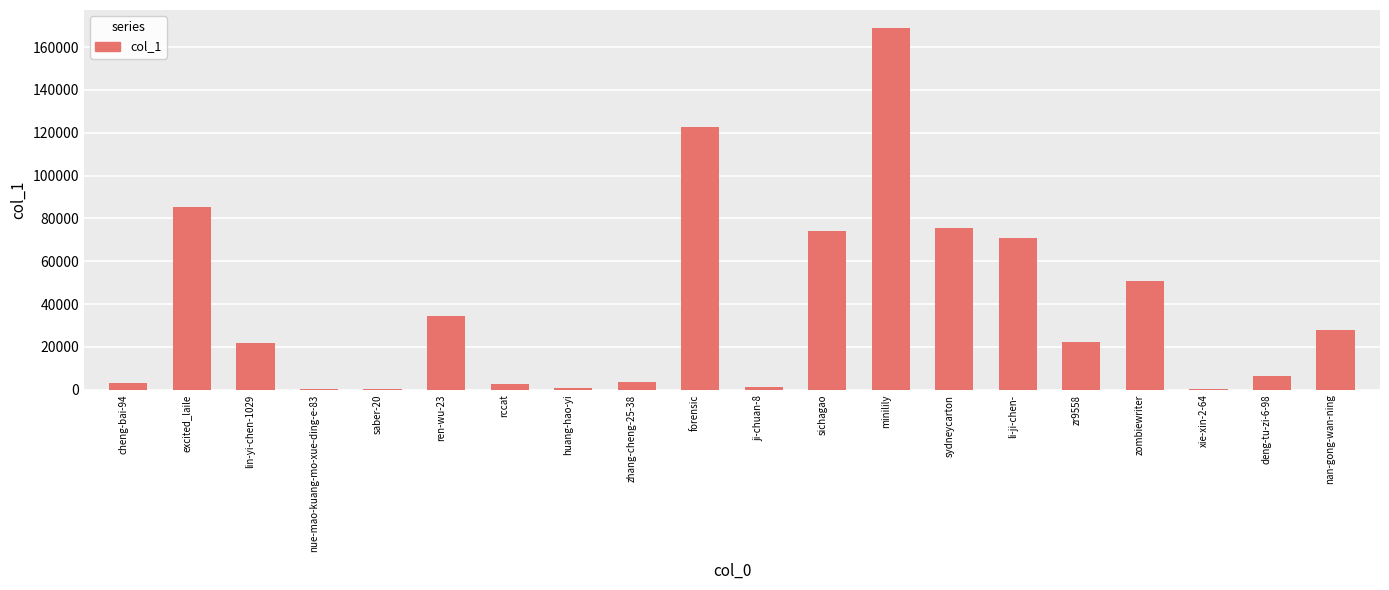

At which label is the value closest to 84510?

excited_laile